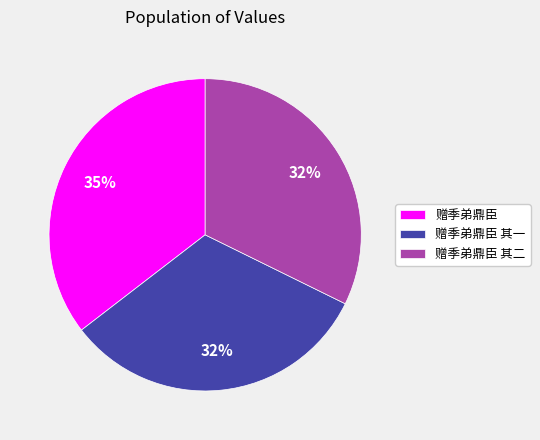

Which has a higher value, 赠季弟鼎臣 其一 or 赠季弟鼎臣?

赠季弟鼎臣